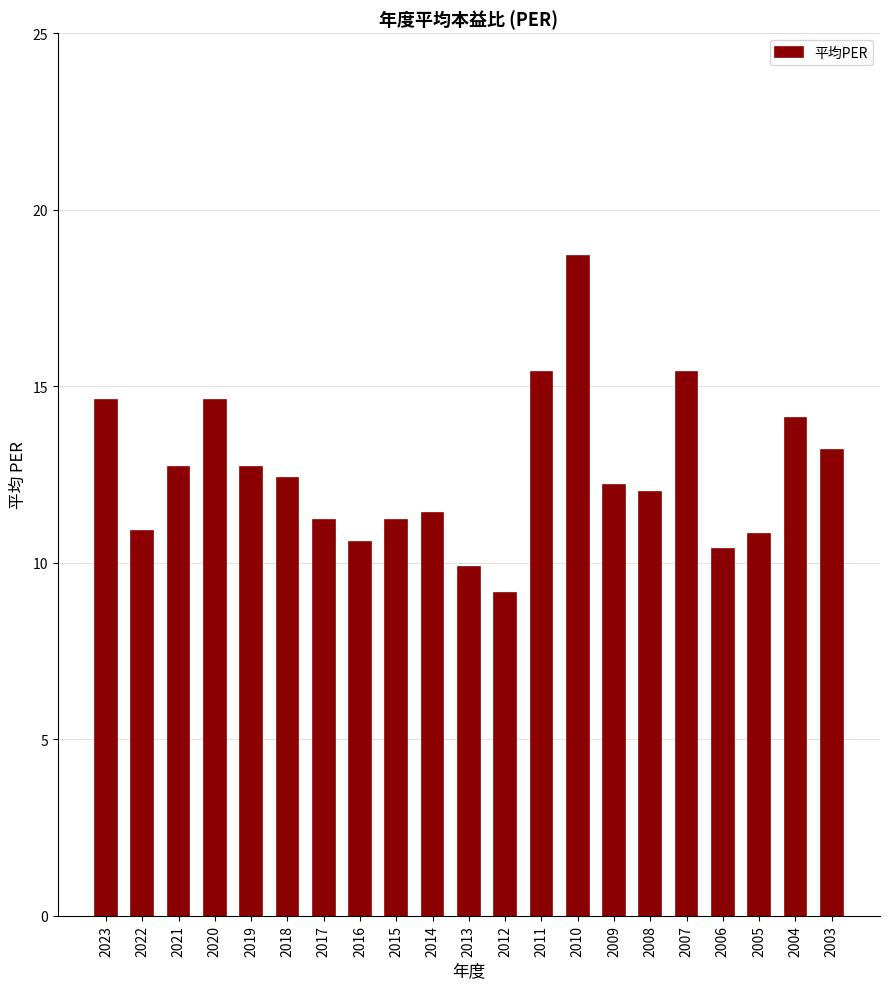

What is the sum of all values?

263.5